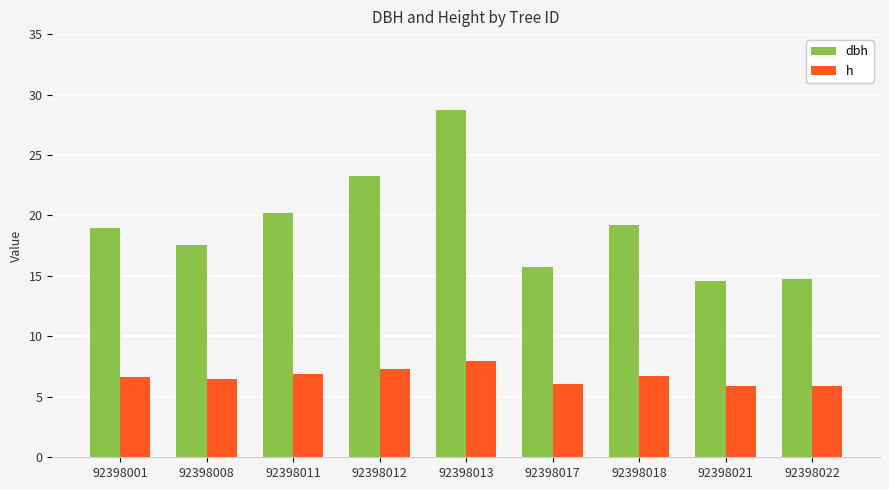

The h series shows 7.3 at 92398012. True or false?

True